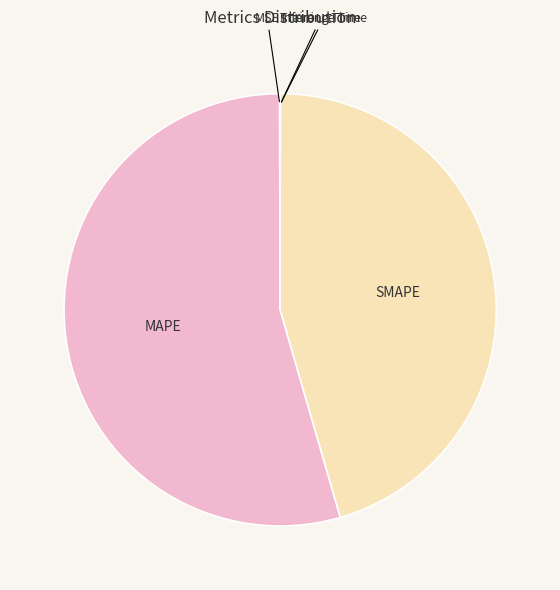

How many slices are in this pie chart?

5